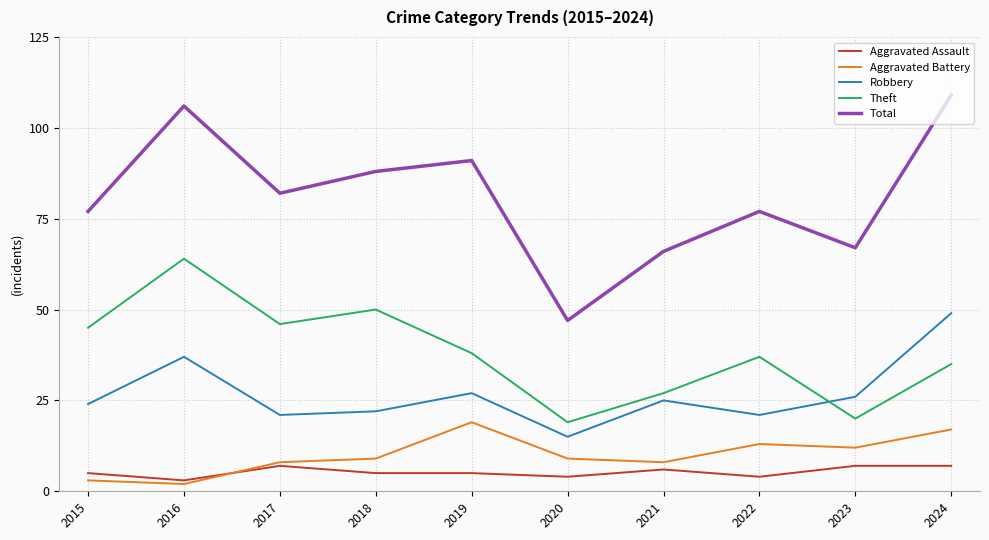

Which series has the largest range (max minus min)?

Total